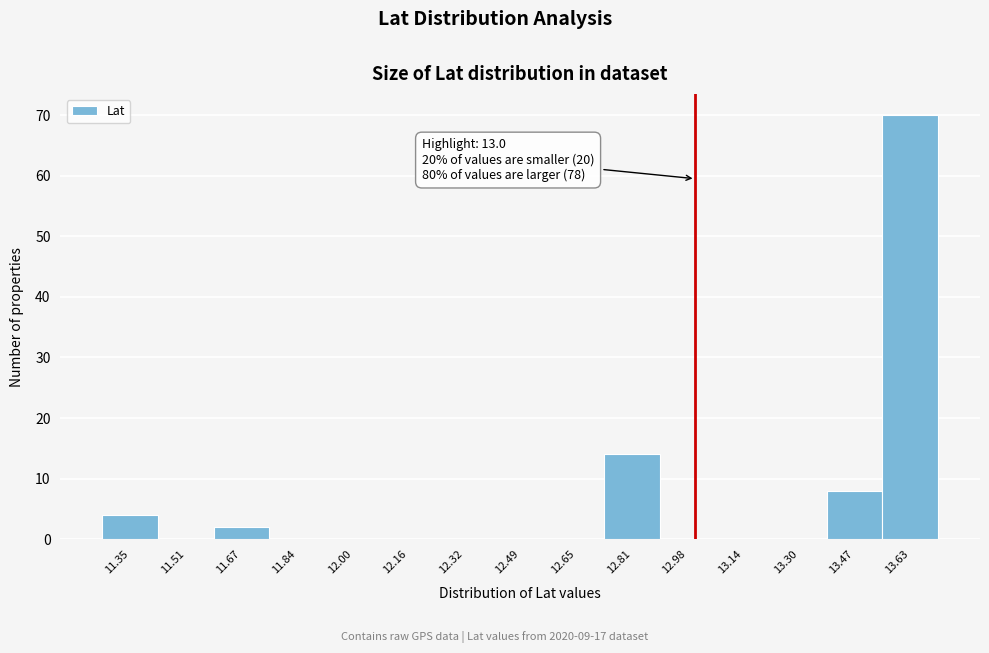

Which range on the x-axis has the tallest bar?

13.54 to 13.72